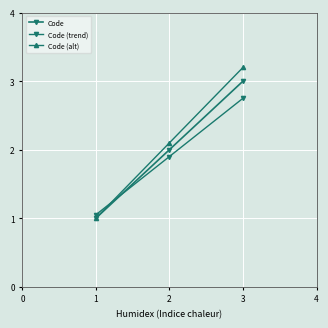

How many series are shown in this chart?

3